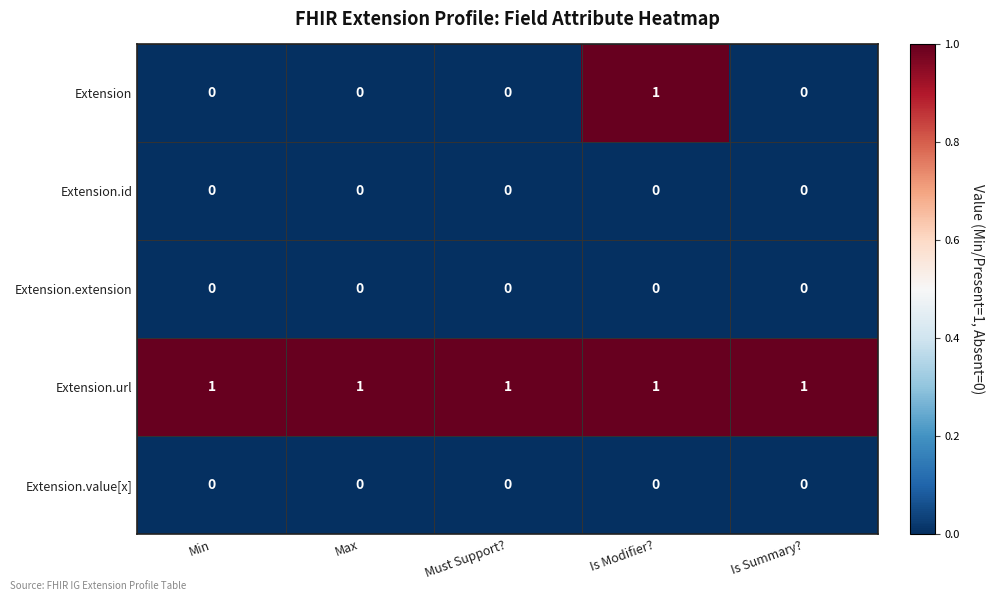

Which series has the largest range (max minus min)?

Extension